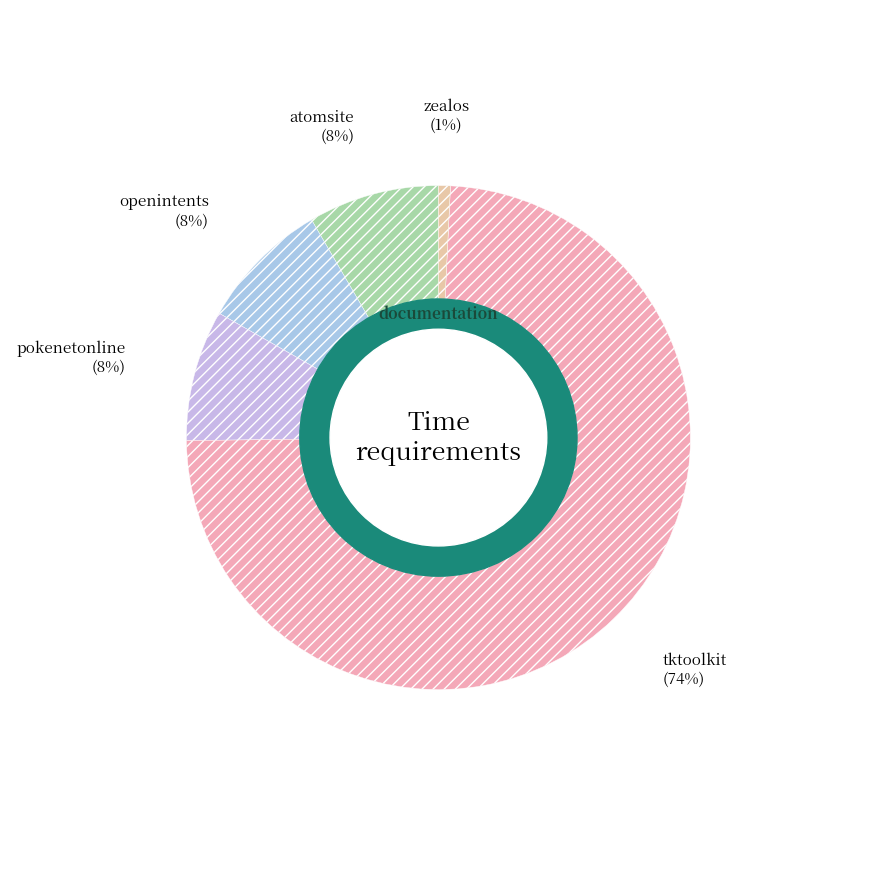

Count the number of slices in the pie.

5